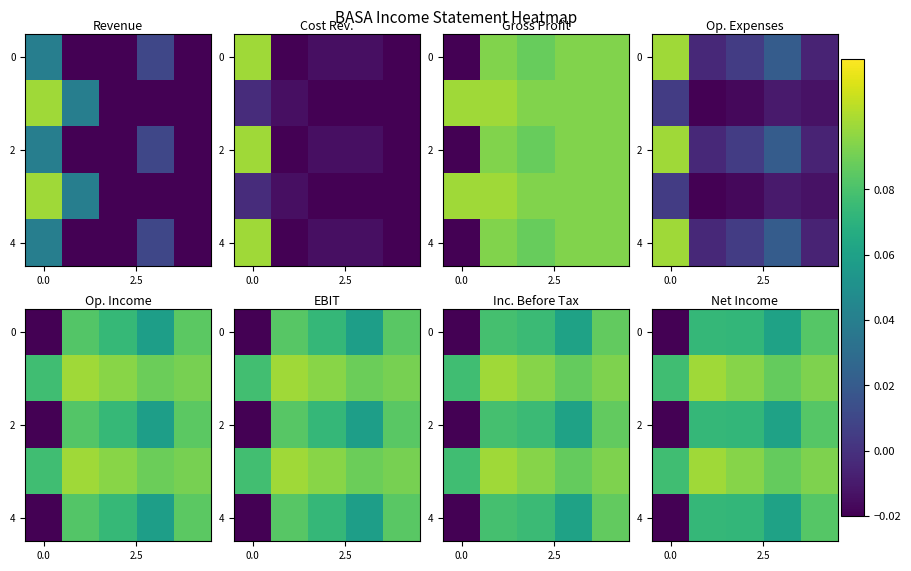

At how many categories does at least one series exceed 0?

5